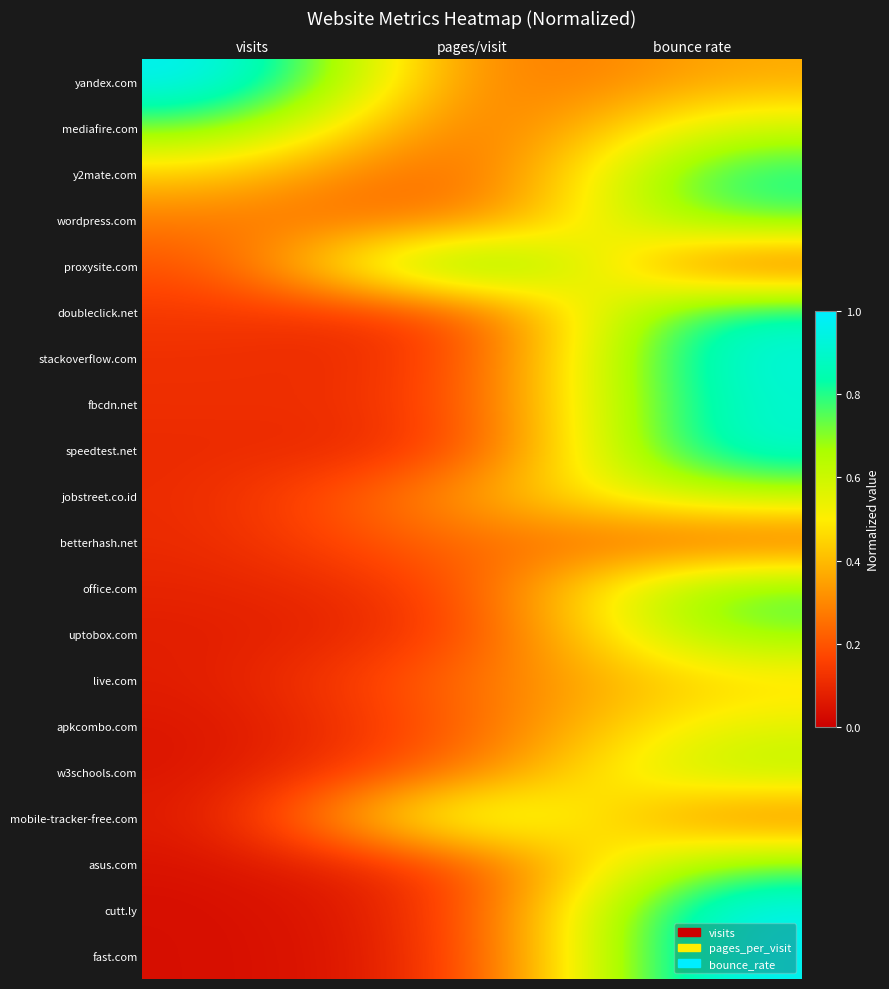

Reading left to right, what are all the values shown in this chart?

yandex.com: visits=1.0	pages/visit=0.2	bounce rate=0.4
mediafire.com: visits=0.7	pages/visit=0.1	bounce rate=0.6
y2mate.com: visits=0.4	pages/visit=0.1	bounce rate=0.9
wordpress.com: visits=0.3	pages/visit=0.2	bounce rate=0.8
proxysite.com: visits=0.2	pages/visit=1.0	bounce rate=0.2
doubleclick.net: visits=0.1	pages/visit=0.1	bounce rate=0.9
stackoverflow.com: visits=0.1	pages/visit=0.1	bounce rate=1.0
fbcdn.net: visits=0.1	pages/visit=0.1	bounce rate=0.9
speedtest.net: visits=0.1	pages/visit=0.1	bounce rate=0.9
jobstreet.co.id: visits=0.1	pages/visit=0.4	bounce rate=0.6
betterhash.net: visits=0.1	pages/visit=0.3	bounce rate=0.2
office.com: visits=0.1	pages/visit=0.1	bounce rate=0.8
uptobox.com: visits=0.1	pages/visit=0.1	bounce rate=0.7
live.com: visits=0.1	pages/visit=0.3	bounce rate=0.5
apkcombo.com: visits=0.1	pages/visit=0.2	bounce rate=0.6
w3schools.com: visits=0.0	pages/visit=0.3	bounce rate=0.7
mobile-tracker-free.com: visits=0.0	pages/visit=0.8	bounce rate=0.2
asus.com: visits=0.0	pages/visit=0.1	bounce rate=0.7
cutt.ly: visits=0.0	pages/visit=0.1	bounce rate=1.0
fast.com: visits=0.0	pages/visit=0.1	bounce rate=1.0